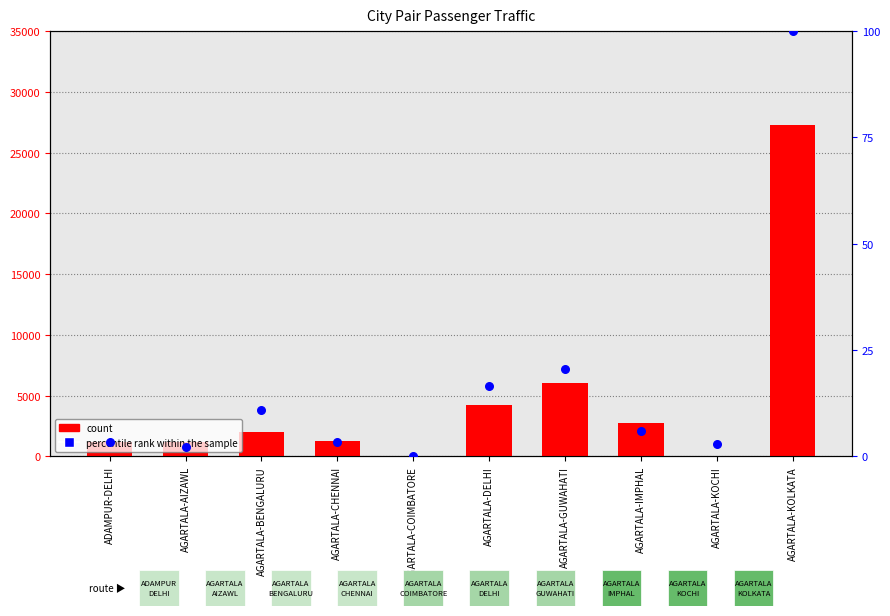

Is the value of count at AGARTALA-COIMBATORE greater than the value of percentile rank within the sample at AGARTALA-KOCHI?

Yes